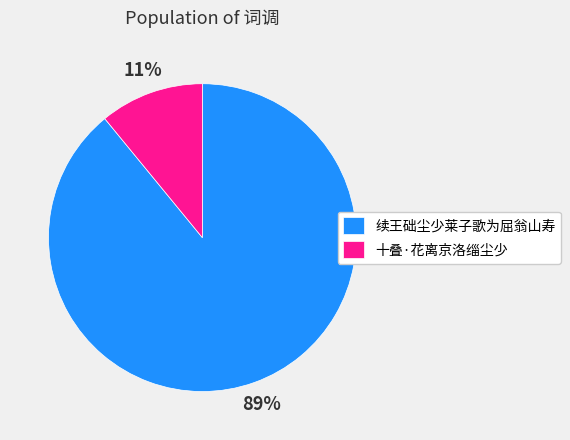

What is the majority slice?

续王础尘少莱子歌为屈翁山寿